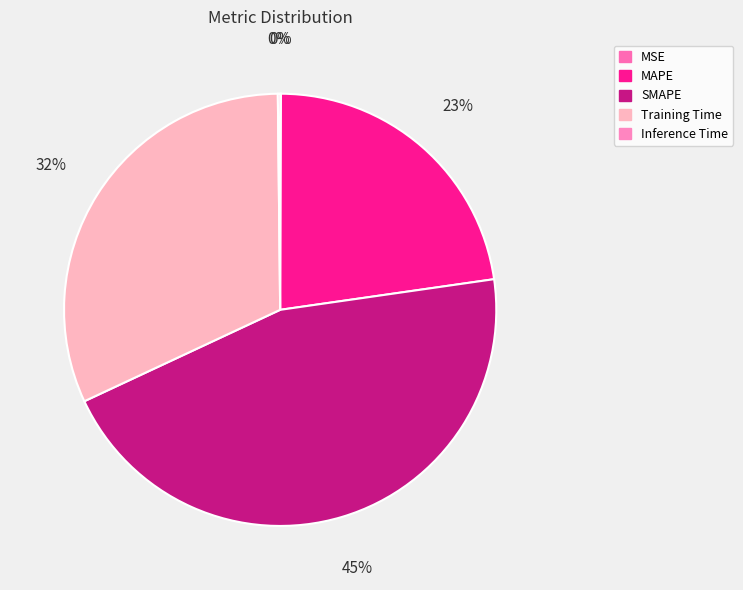

How many segments does this pie chart have?

5